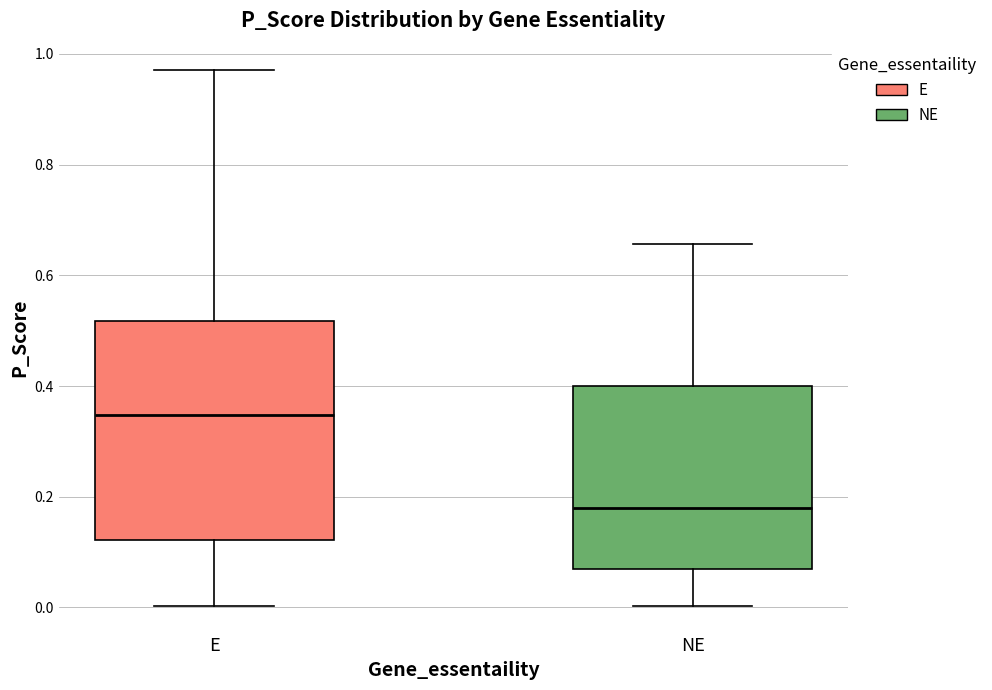

Reading left to right, transcribe this box plot: for each box, give where its median line is, the range the box spans, and where its two whiskers end, as read against the y-axis. The values are not printed on the chart, so give them approximately, as read against the axis.

E: median 0.34, box 0.12 to 0.52, whiskers 0.00 to 0.98
NE: median 0.18, box 0.08 to 0.40, whiskers 0.00 to 0.66